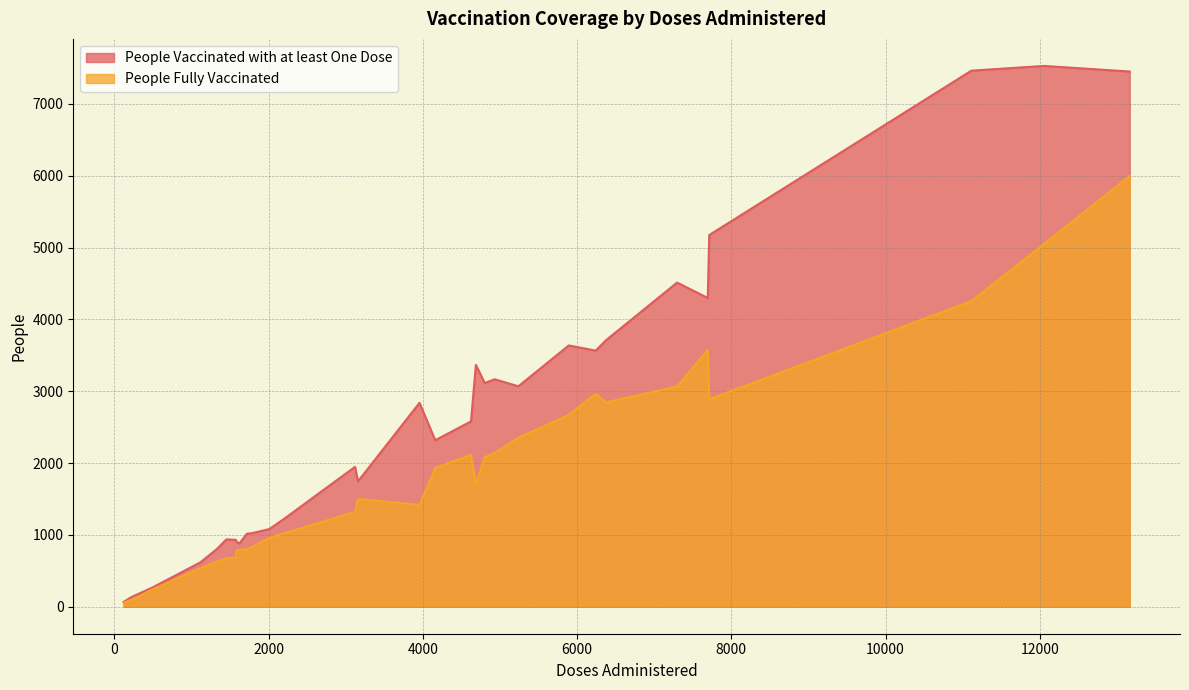

Which series has the largest total across all categories?

People Vaccinated with at least One Dose